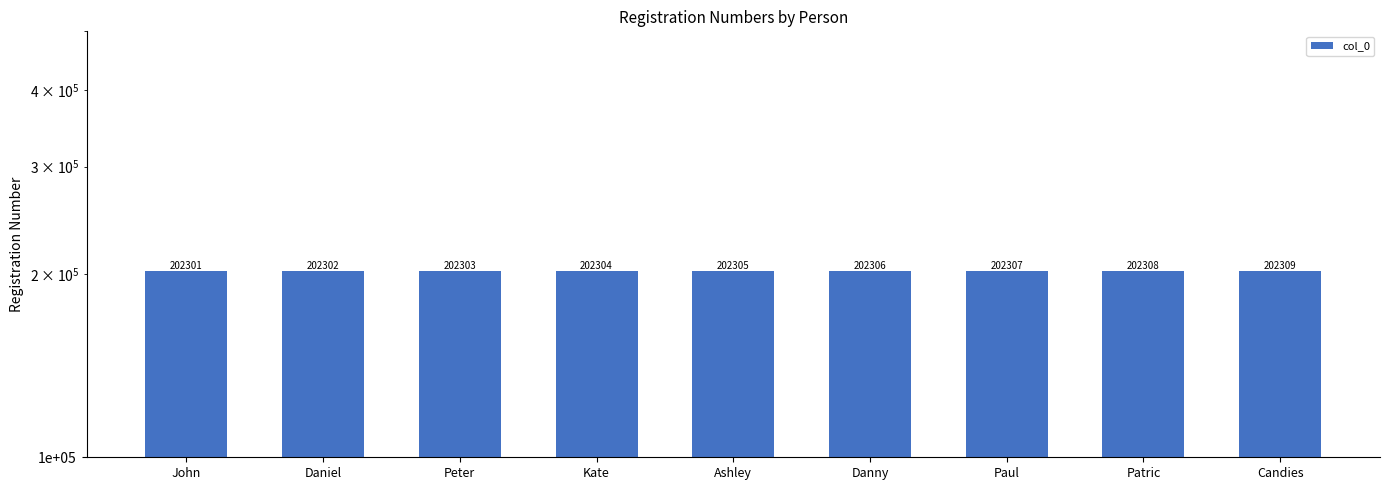

Approximately how many times larger is the value at Candies compared to John?

1.0